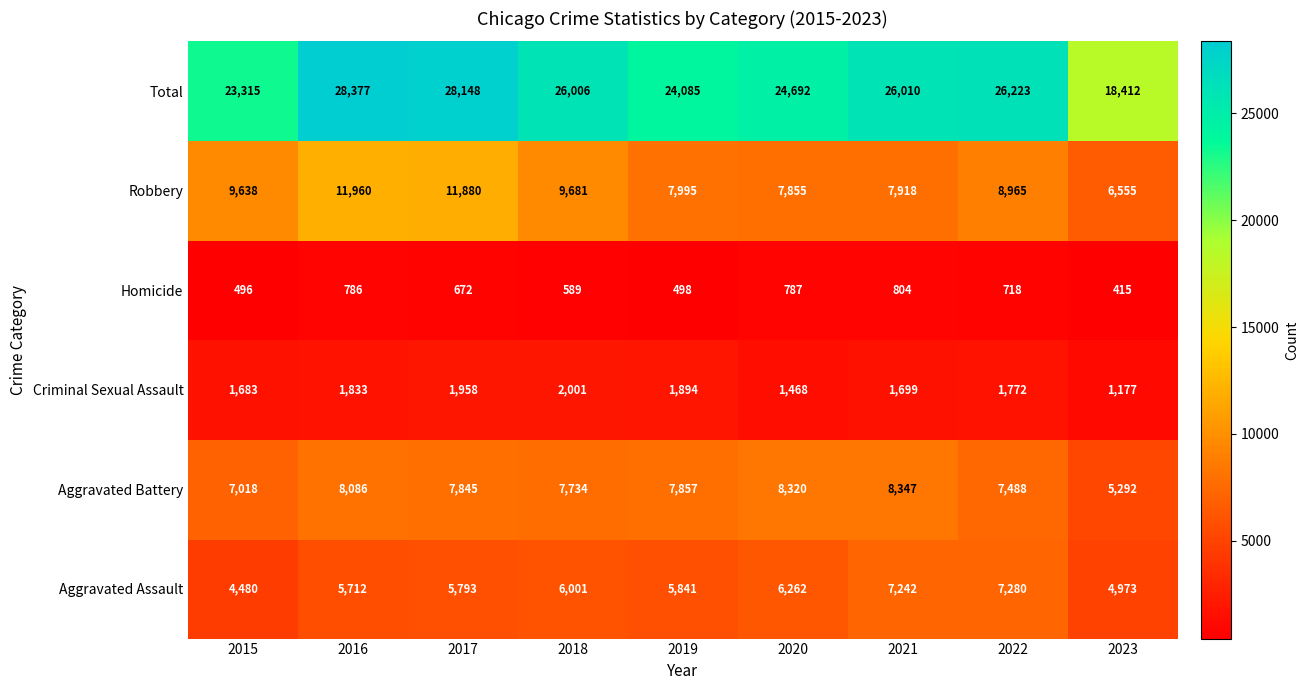

What is the sum of the Total values at 2020 and 2019?

48777